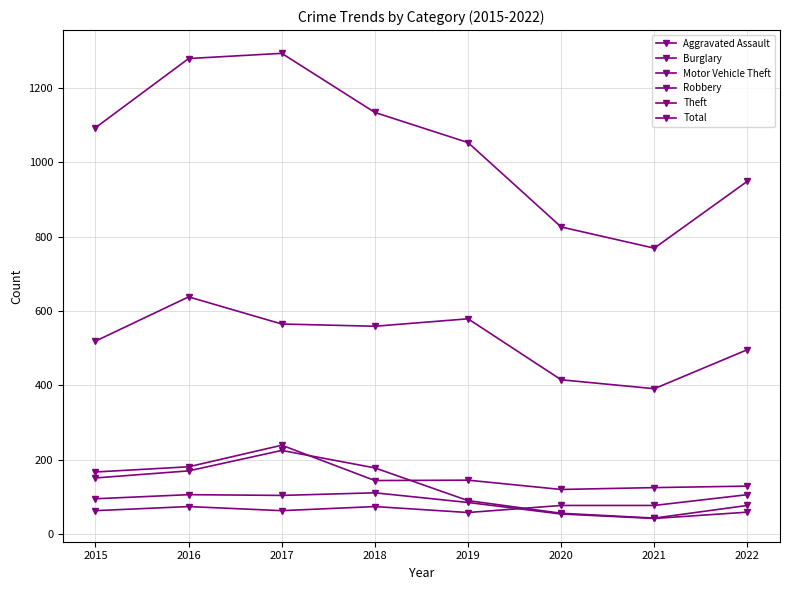

How many data points does each series have?

8